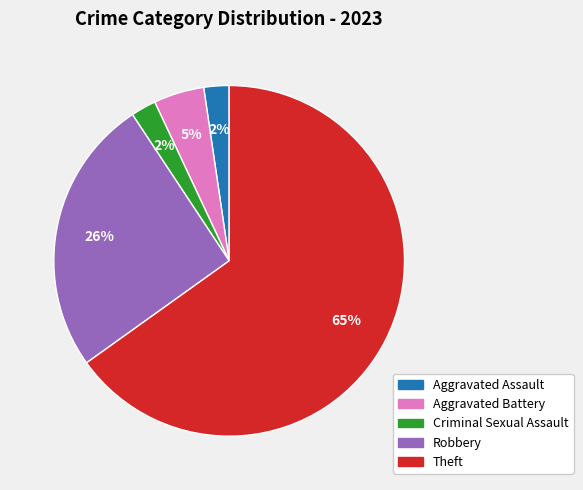

To the nearest percent, what is the difference between the largest and smallest slice percentages?

63%